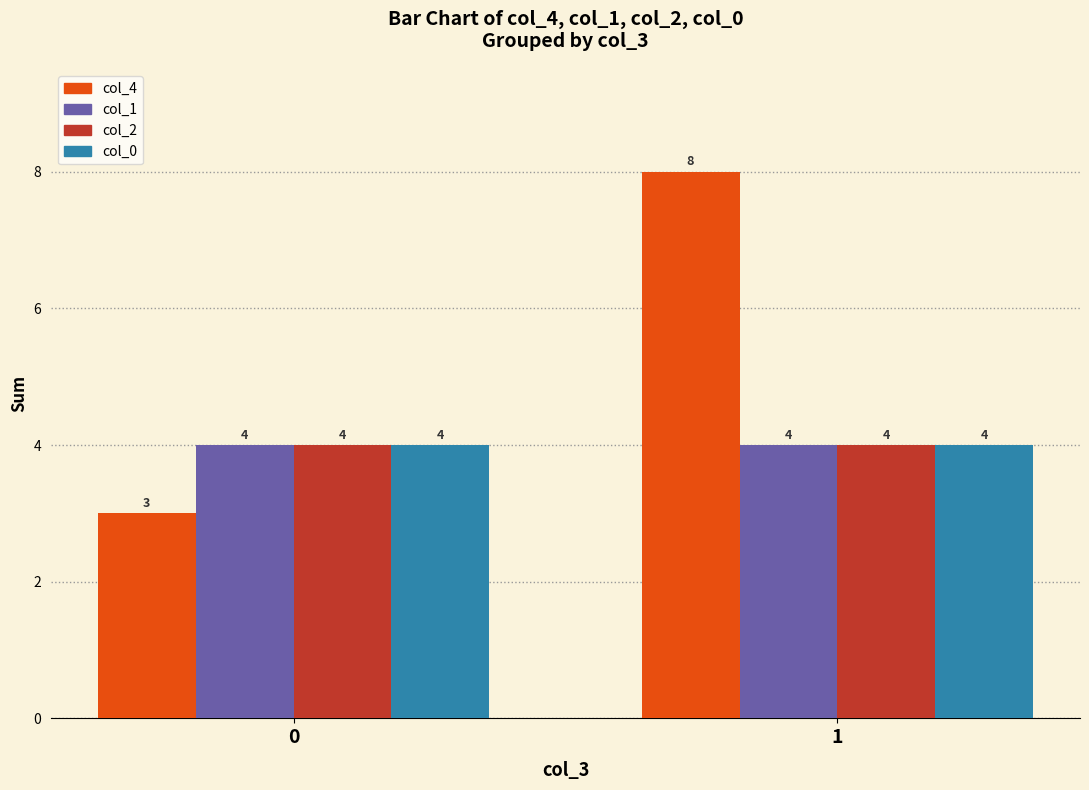

Count the number of data series in this chart.

4